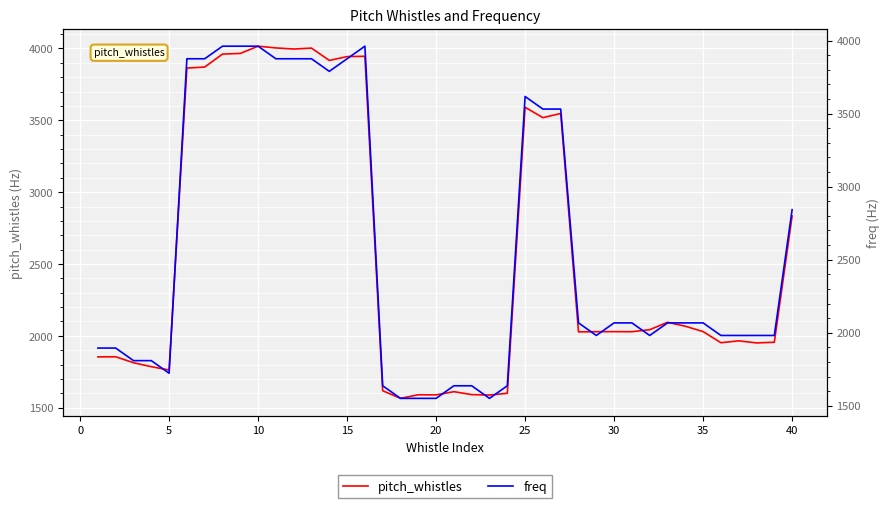

The value of pitch_whistles at 20 is 1085.1. True or false?

False